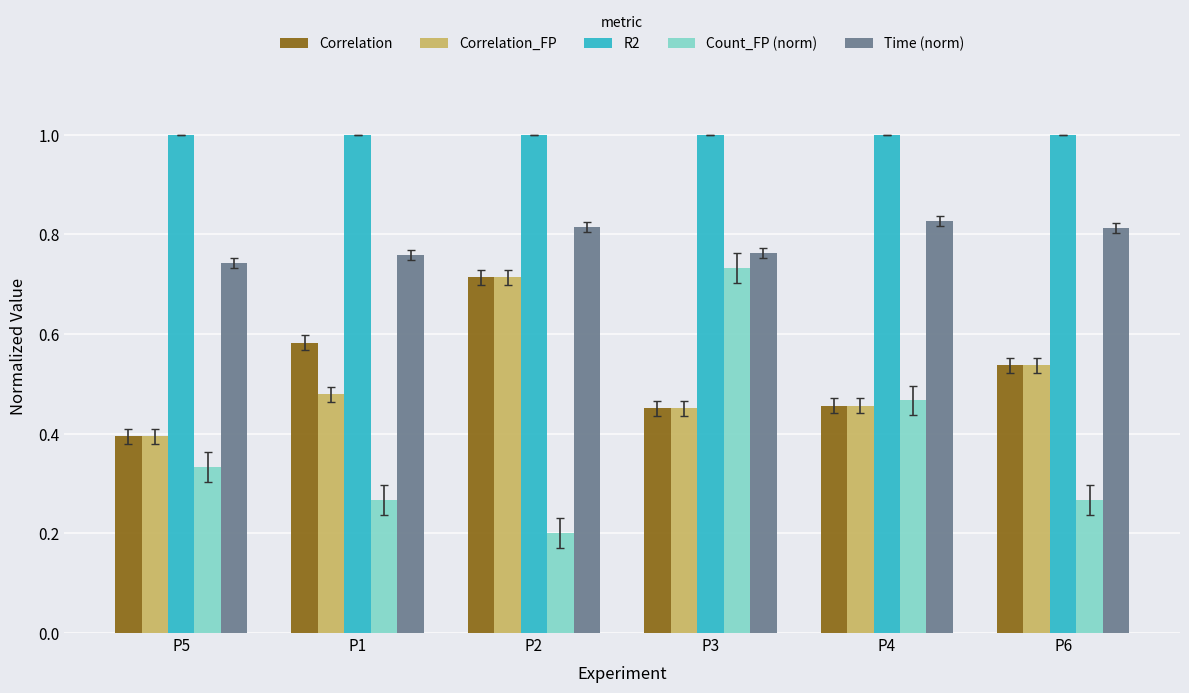

What are all the series names shown in the legend?

Correlation, Correlation_FP, R2, Count_FP (norm), Time (norm)